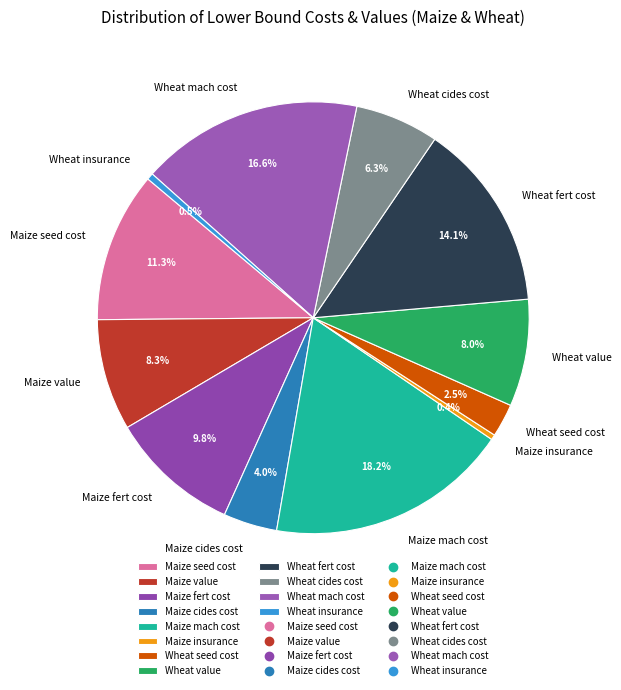

What percentage is the Maize seed cost slice, to the nearest percent?

11%